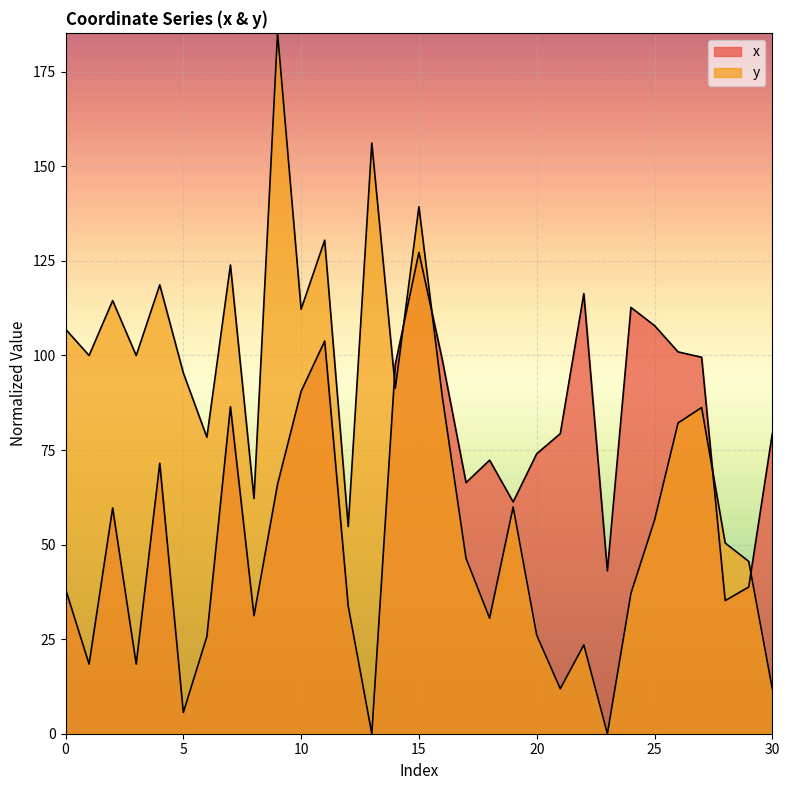

At which category does y reach its first local valley?

1